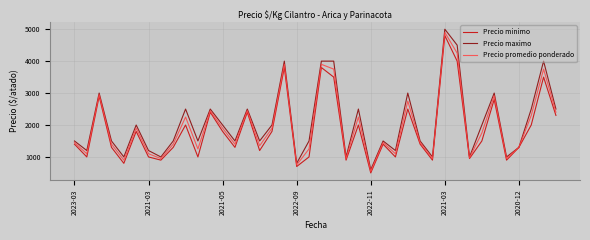

Which series has the largest range (max minus min)?

Precio maximo